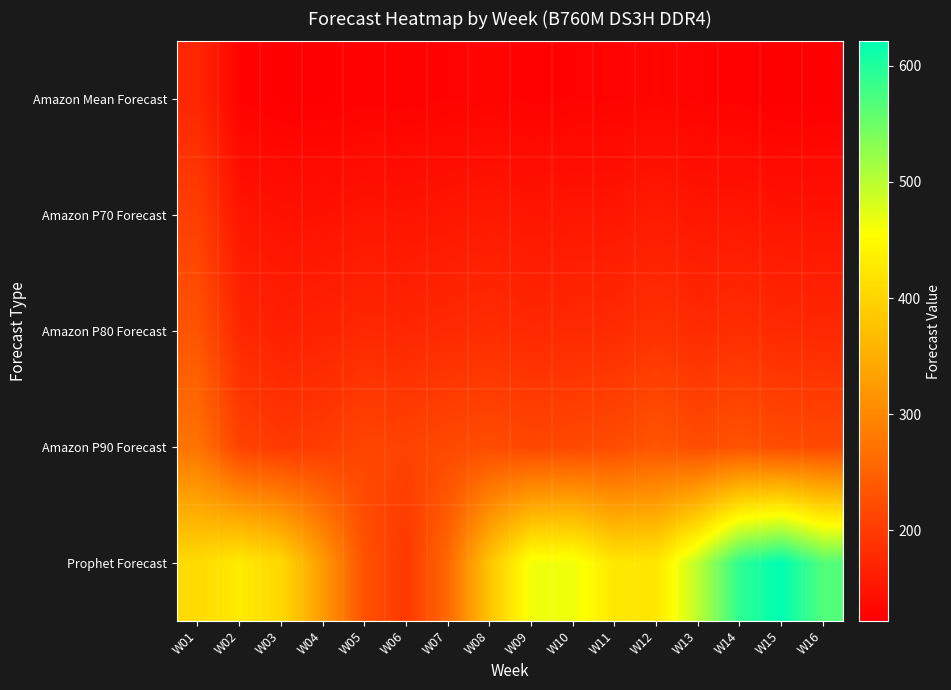

Reading left to right, transcribe all the data shown in this chart.

Amazon Mean Forecast: W01=173	W02=127	W03=123	W04=123	W05=126	W06=125	W07=127	W08=129	W09=126	W10=127	W11=127	W12=131	W13=127	W14=126	W15=122	W16=122
Amazon P70 Forecast: W01=204	W02=151	W03=145	W04=146	W05=150	W06=149	W07=152	W08=155	W09=151	W10=152	W11=152	W12=158	W13=152	W14=152	W15=148	W16=147
Amazon P80 Forecast: W01=231	W02=174	W03=165	W04=168	W05=175	W06=173	W07=177	W08=181	W09=176	W10=177	W11=179	W12=187	W13=179	W14=183	W15=177	W16=175
Amazon P90 Forecast: W01=273	W02=209	W03=197	W04=201	W05=213	W06=210	W07=217	W08=222	W09=215	W10=217	W11=221	W12=234	W13=222	W14=230	W15=221	W16=218
Prophet Forecast: W01=408	W02=428	W03=405	W04=325	W05=229	W06=194	W07=259	W08=379	W09=464	W10=465	W11=424	W12=424	W13=498	W14=591	W15=621	W16=567